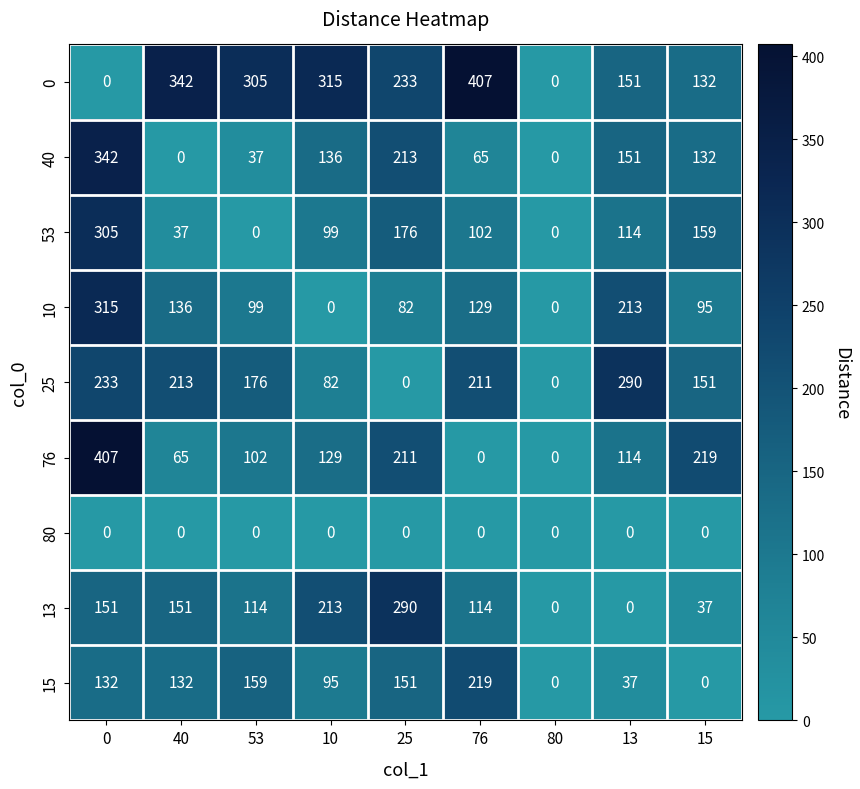

The value of 15 at 76 is 219. True or false?

True